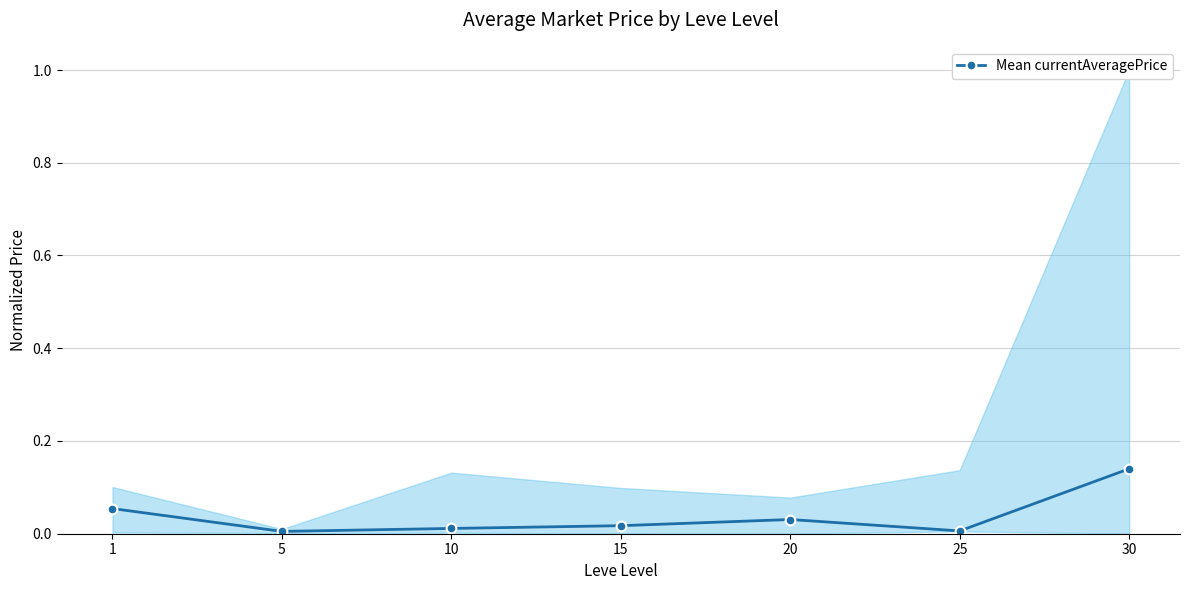

Where is the first local maximum?

20